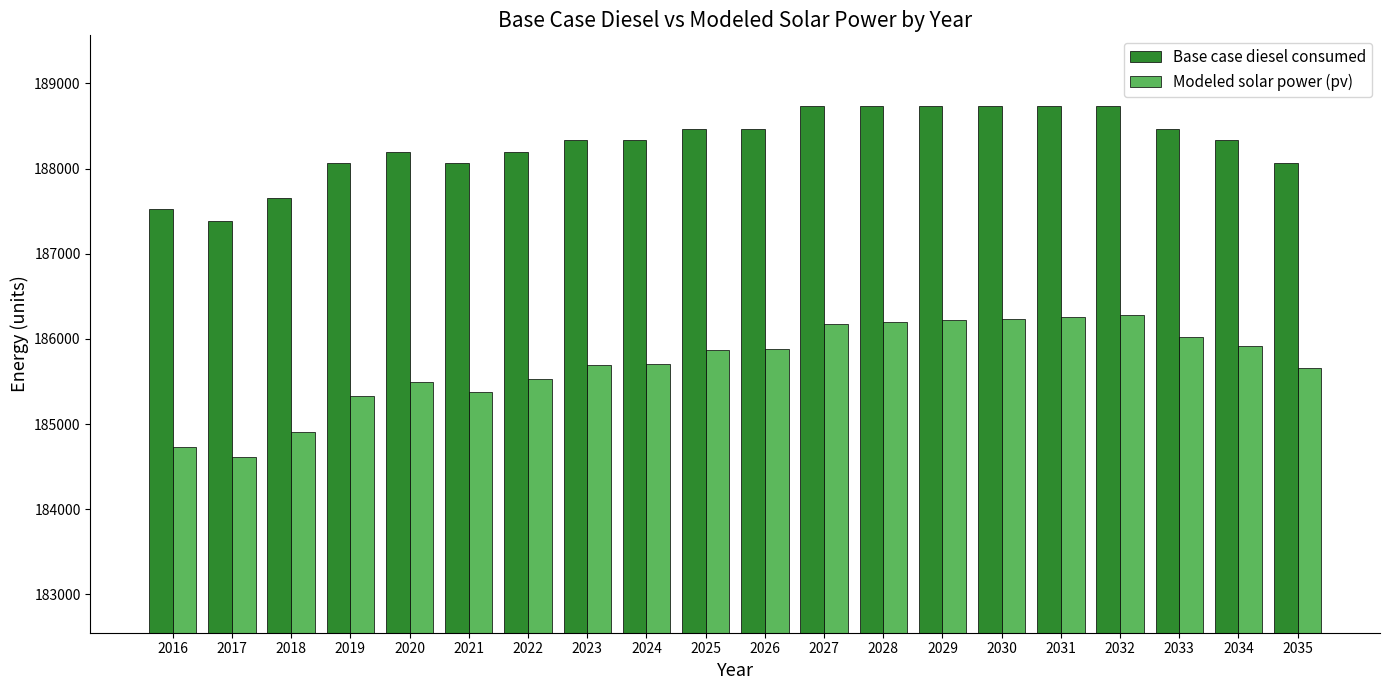

What is the minimum value shown in the chart?

184612.7